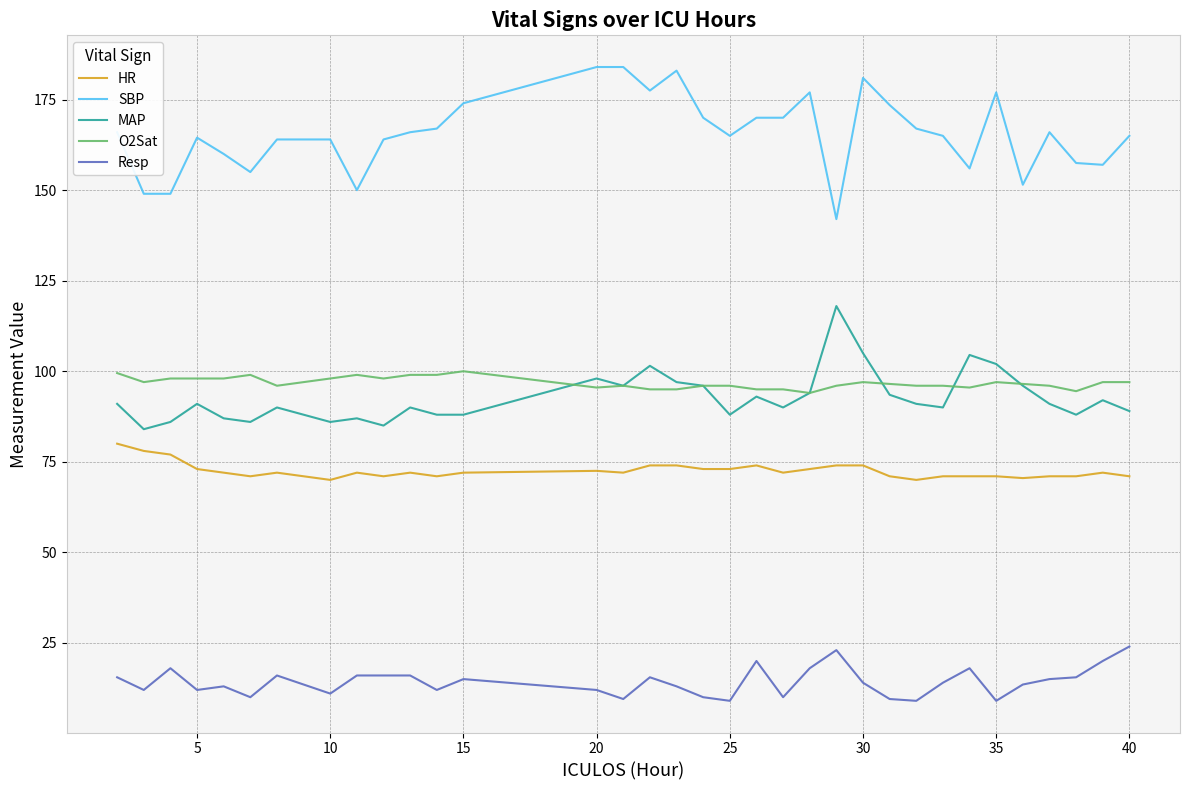

List the series in order of their peak value, highest first.

SBP, MAP, O2Sat, HR, Resp